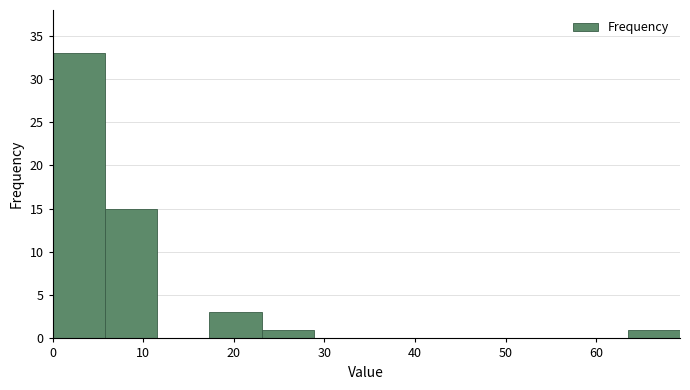

Over which range of the x-axis is the bar tallest?

0 to 6